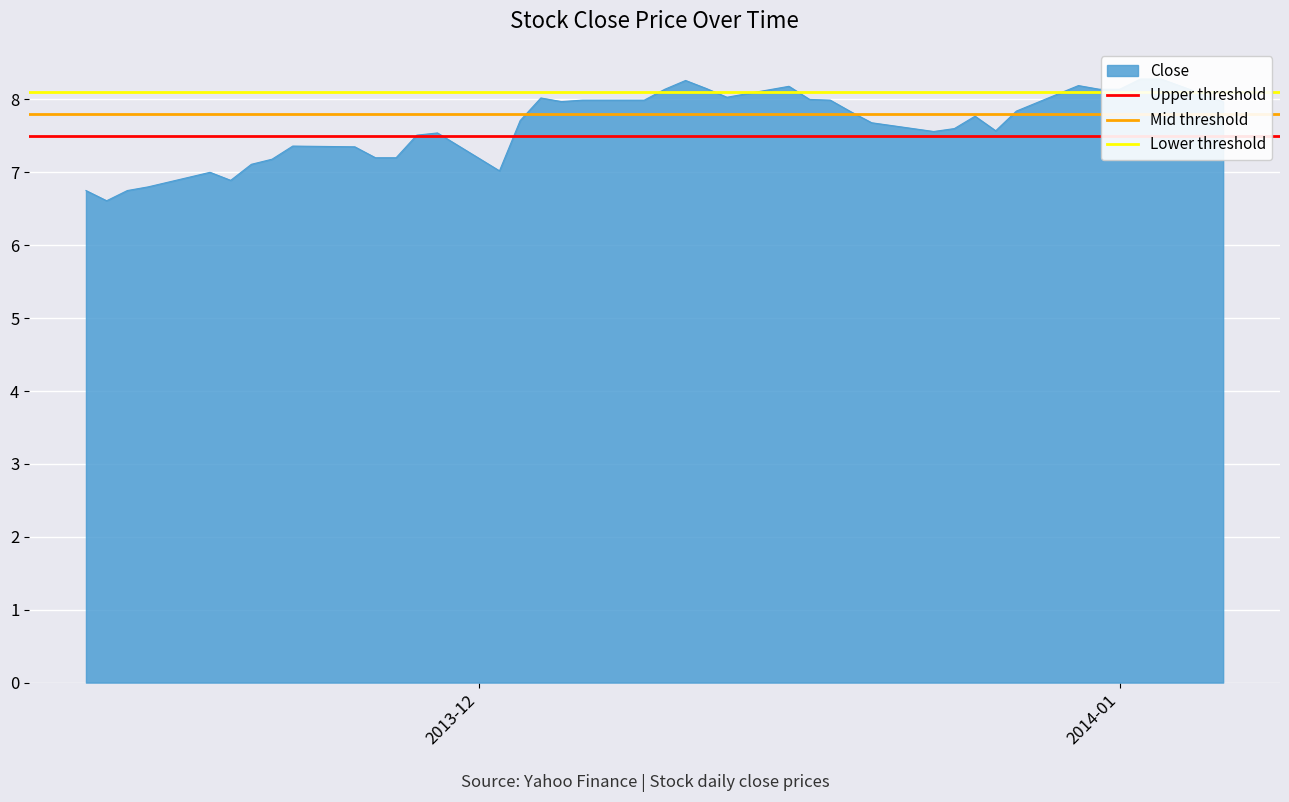

Which series has the largest total across all categories?

Lower threshold